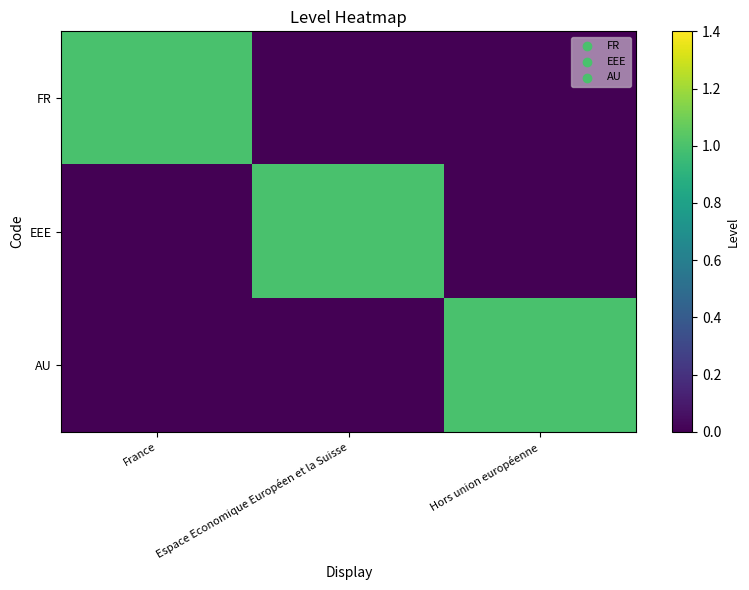

Which series has the largest range (max minus min)?

FR